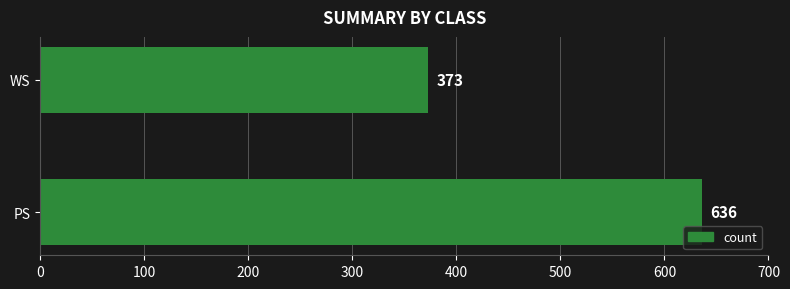

Rank the categories by value from highest to lowest.

PS, WS